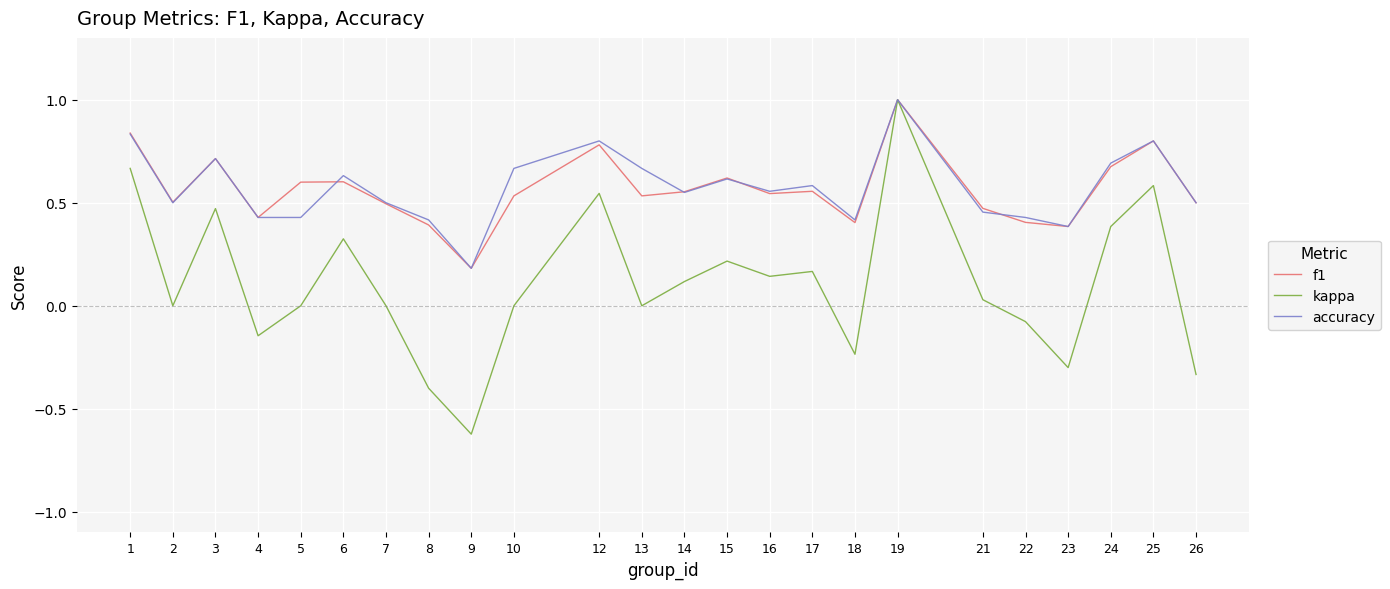

What is the highest value of the accuracy series?

1.0